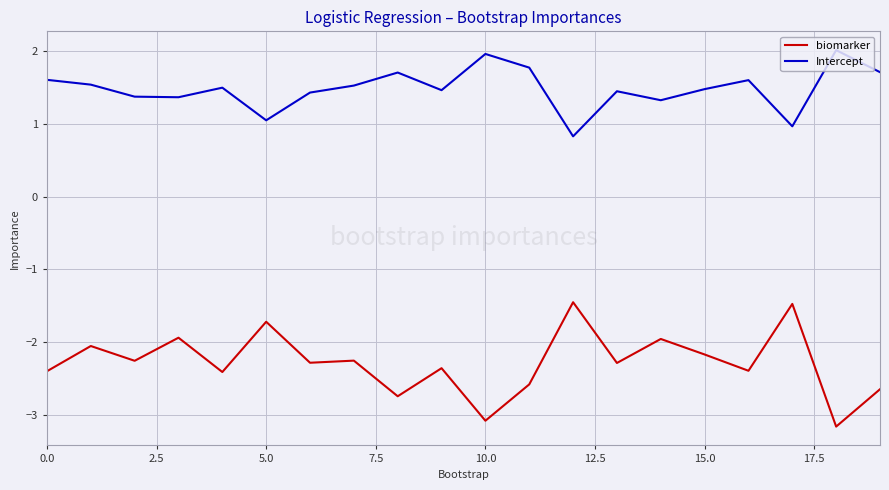

True or false: biomarker and Intercept intersect in this chart.

False